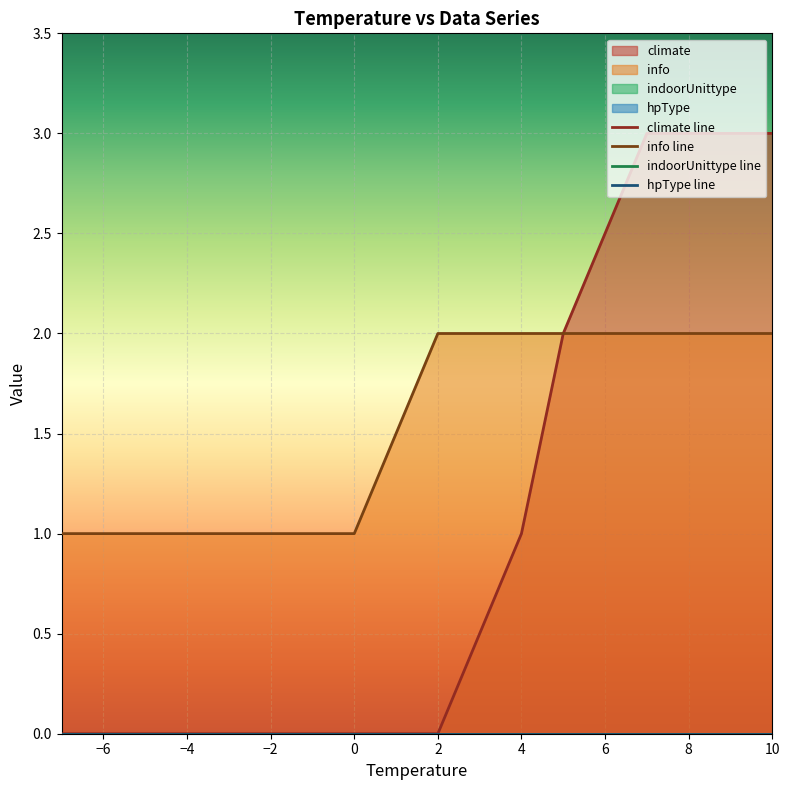

Is it true that info line equals 2 at 2?

True